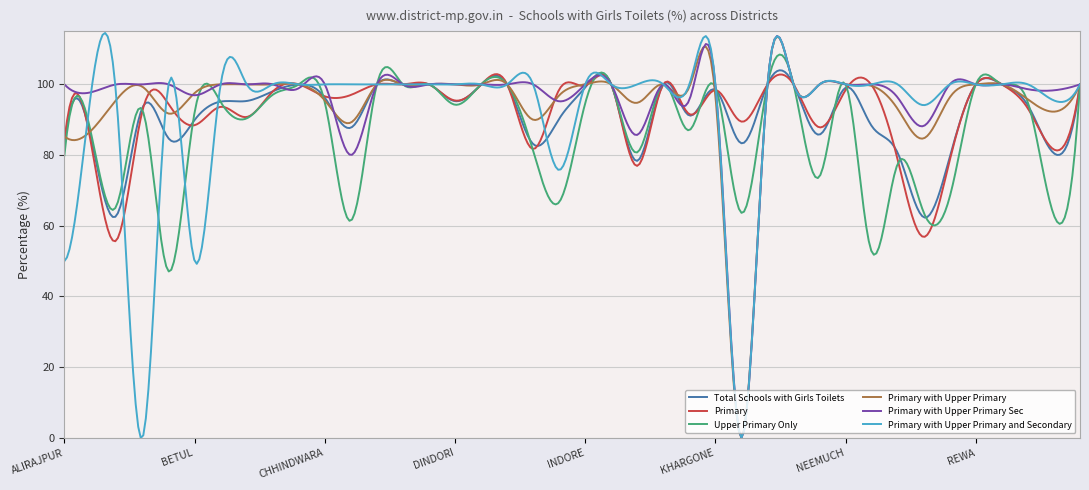

What is the maximum value shown in the chart?

114.6